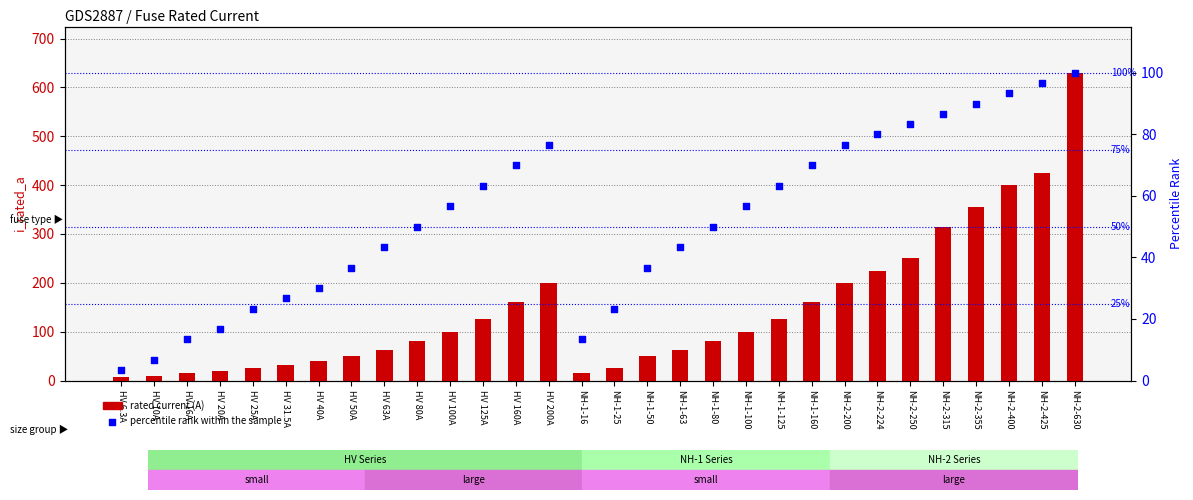

What is the total value across all series at NH-1-16?

29.3